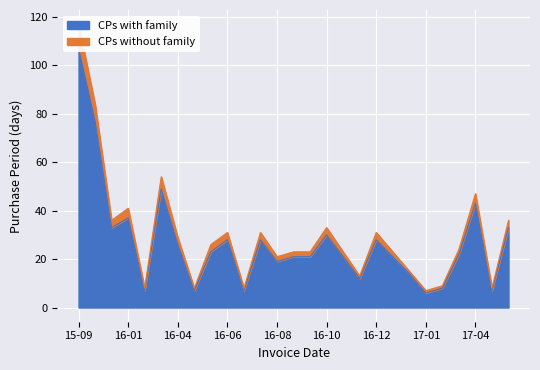

What is the sum of all PurchasePeriod values?

735